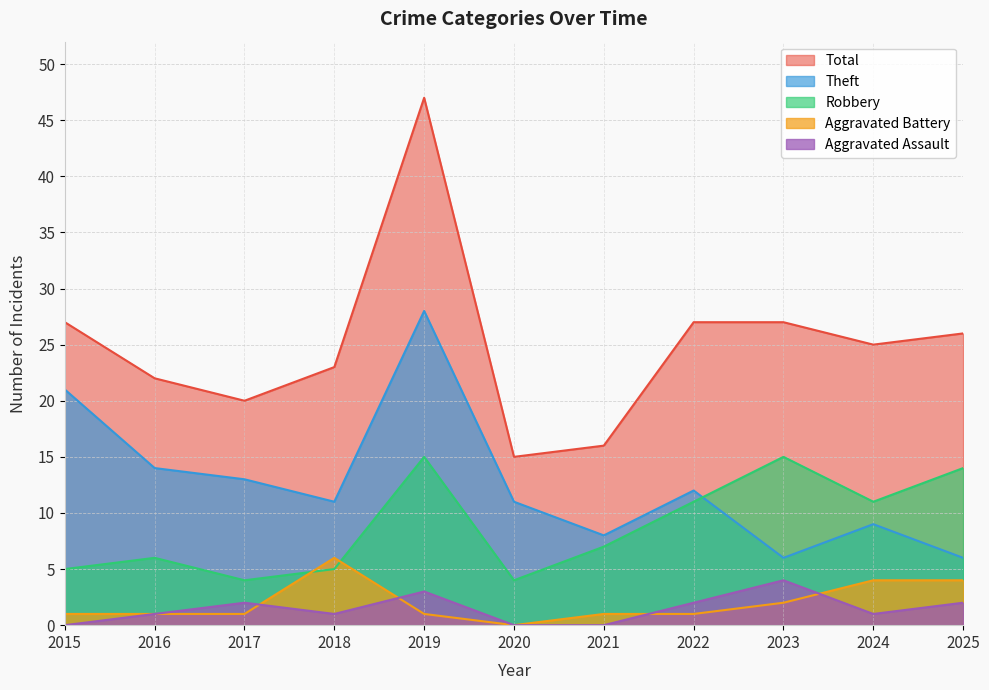

What is the difference between the highest and lowest values at 2016?

21